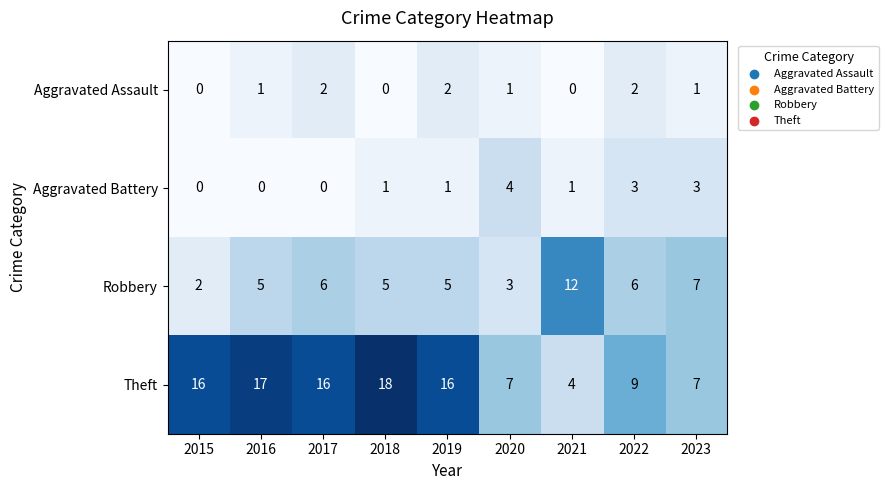

At how many categories does at least one series exceed 0?

9